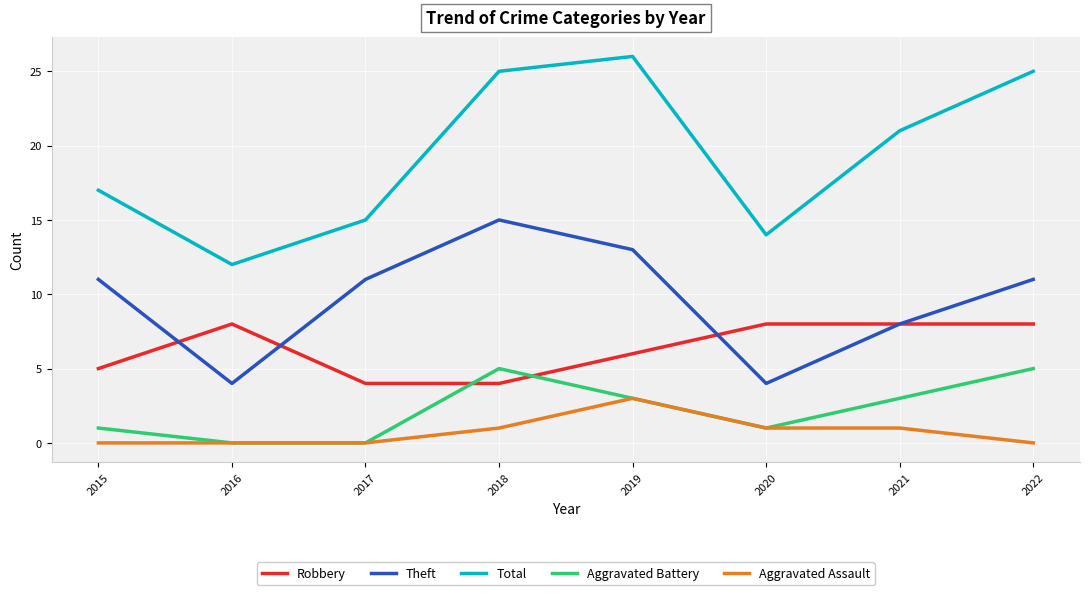

At which label does Total first exceed 21?

2018